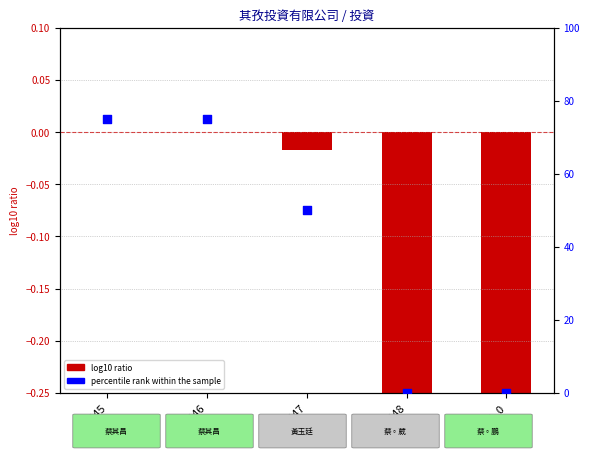

Is the value of log10 ratio at 148 greater than the value of percentile rank within the sample at 146?

No